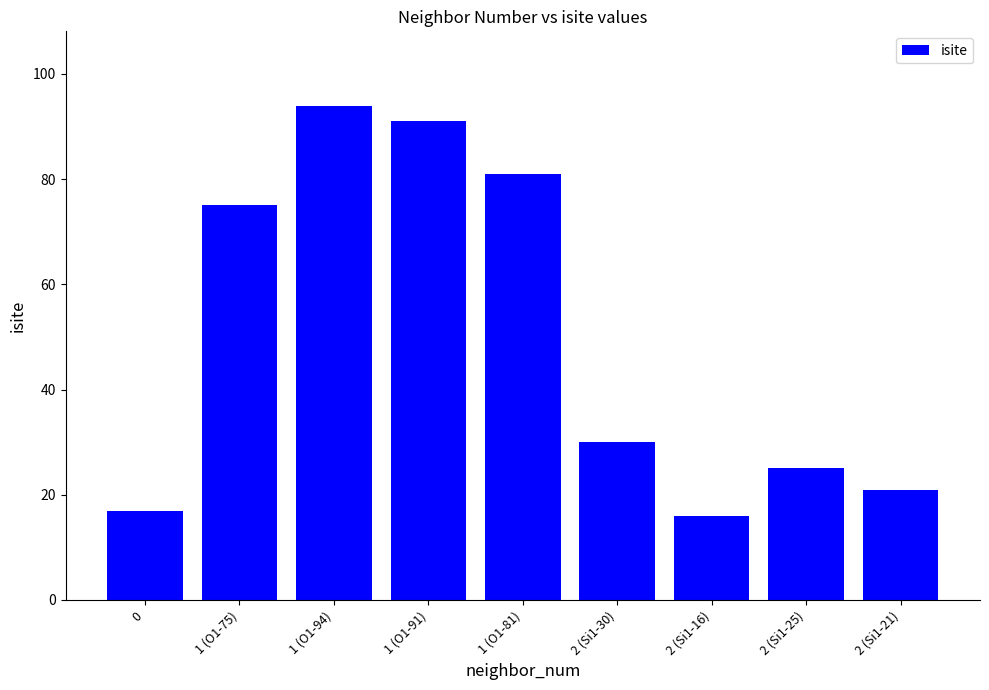

Reading right to left, list all the values displayed in this chart.

2 (Si1-21)=21	2 (Si1-25)=25	2 (Si1-16)=16	2 (Si1-30)=30	1 (O1-81)=81	1 (O1-91)=91	1 (O1-94)=94	1 (O1-75)=75	0=17